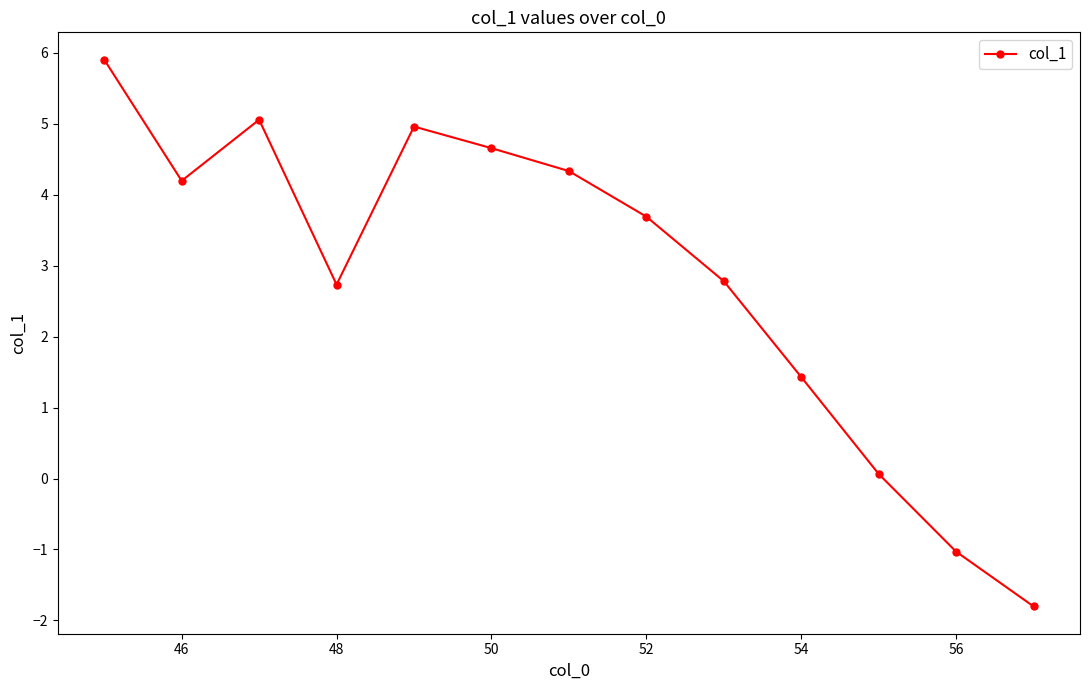

What is the value of the 13th point from the left?

-1.8